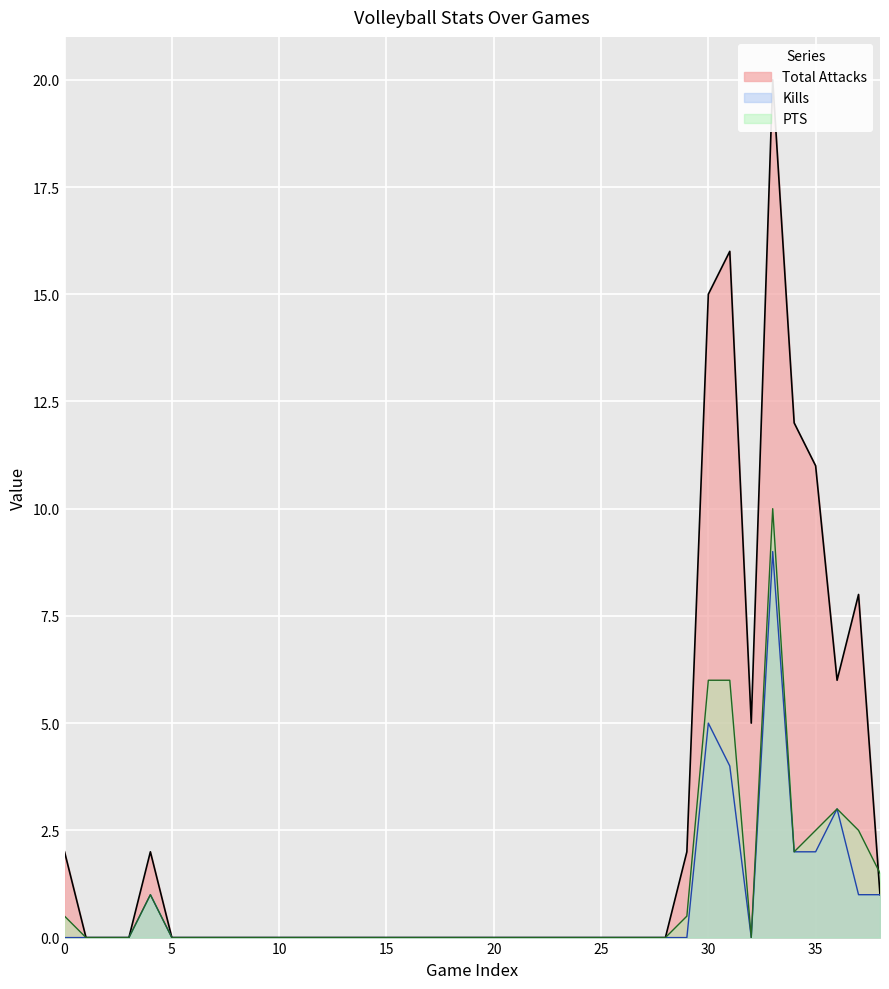

Which series has the largest total across all categories?

Total Attacks